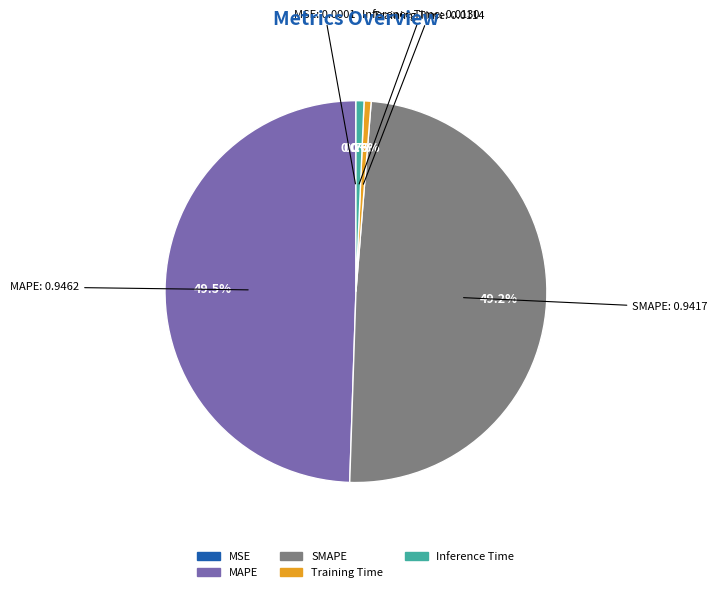

What percentage do Inference Time and MAPE together represent?

50.2%